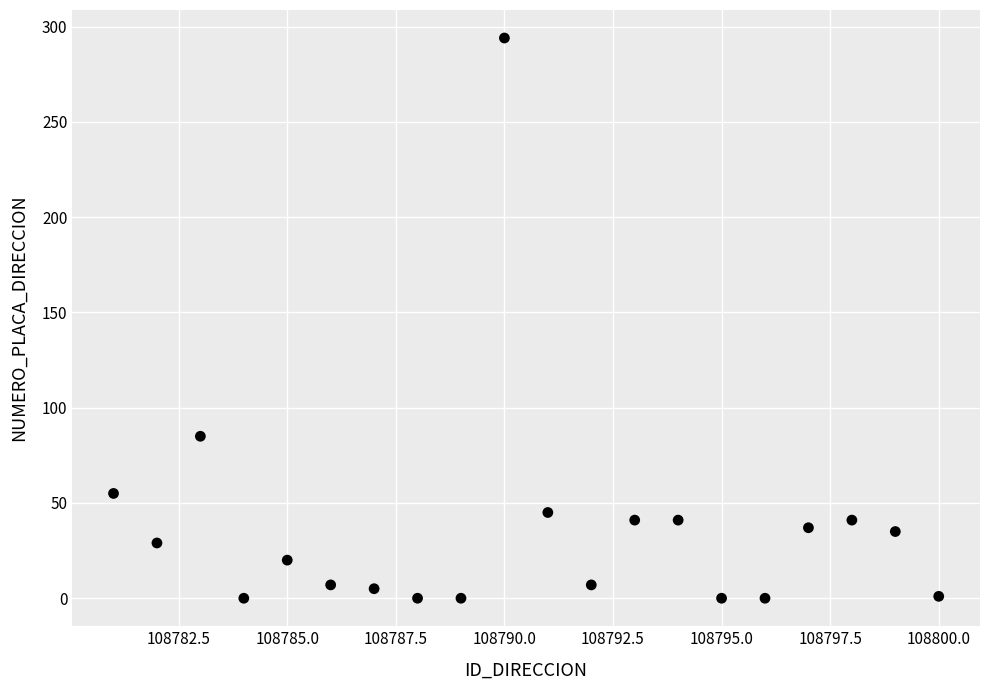

What is the range of Y values (max minus min)?

294